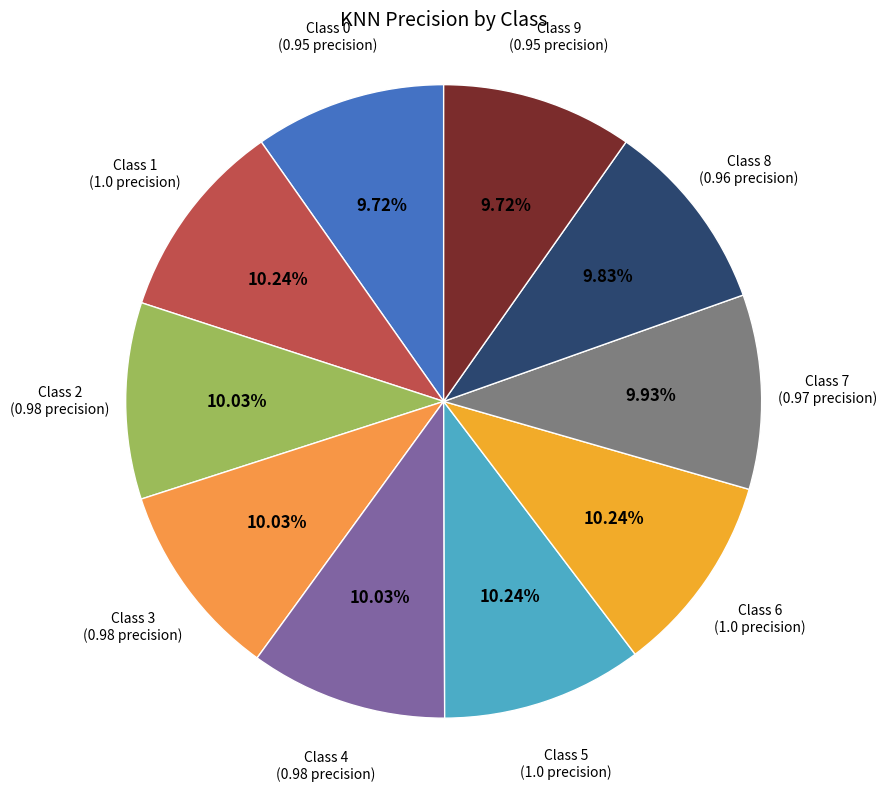

How many slices are in this pie chart?

10